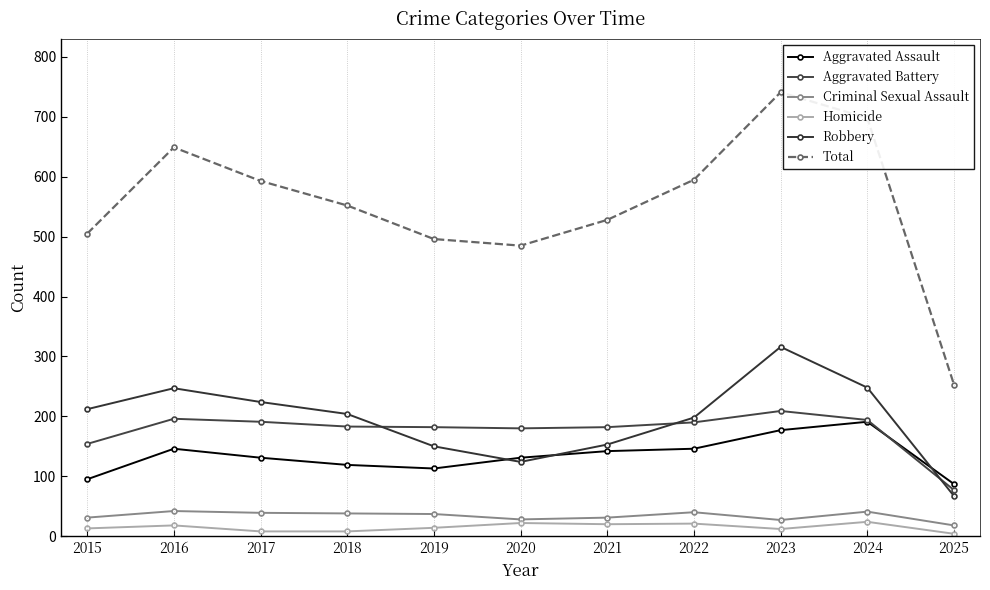

What is the spread (max minus min) of values at 2023?

729